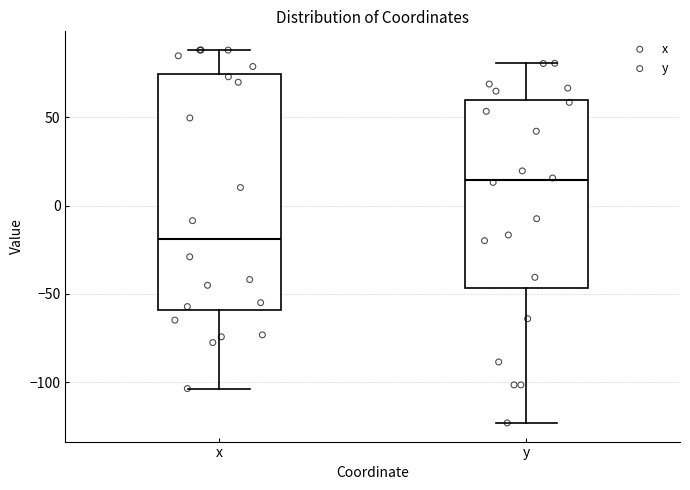

Where is the upper edge of the box for y on the y-axis? The values are not printed on the chart, so give them approximately, as read against the axis.

60